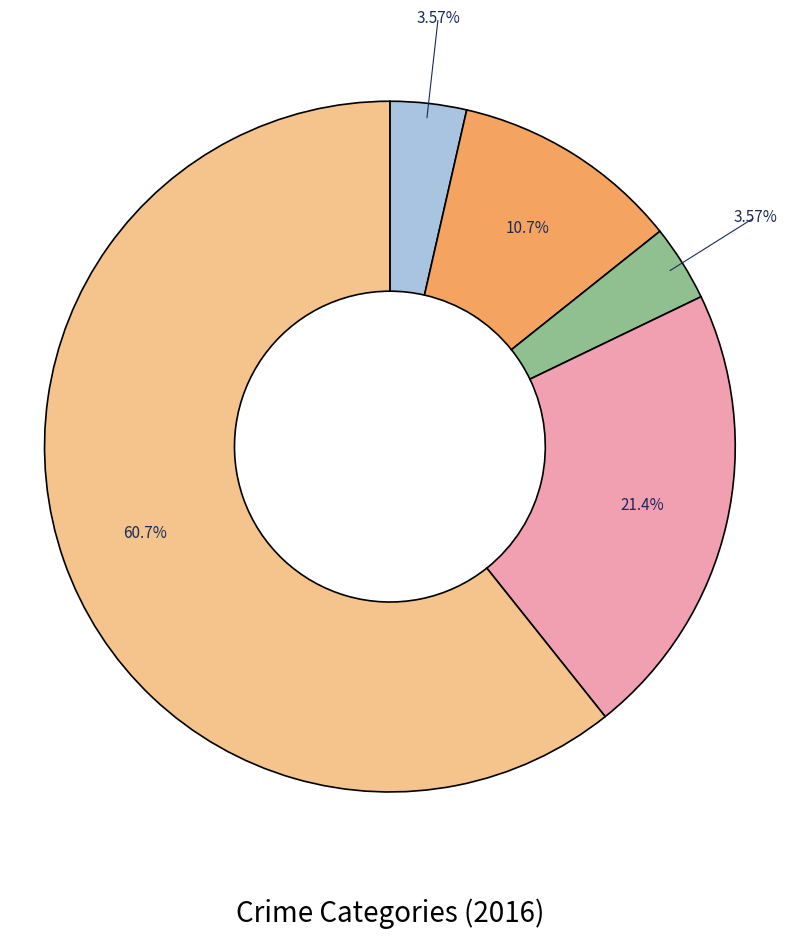

Does any single category account for the majority?

Yes